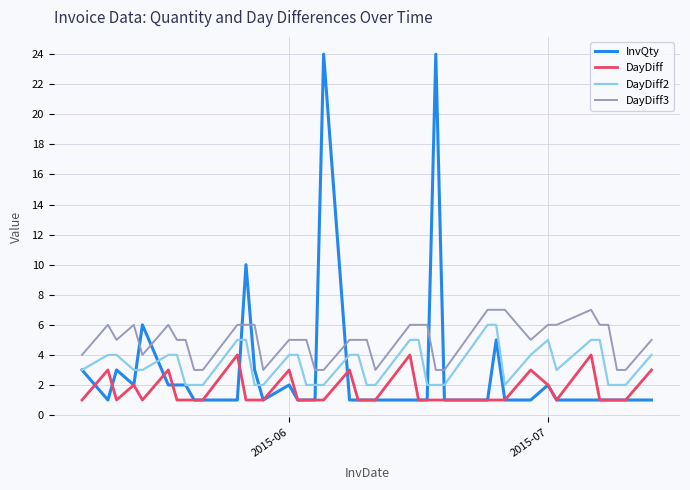

True or false: InvQty and DayDiff3 intersect in this chart.

True